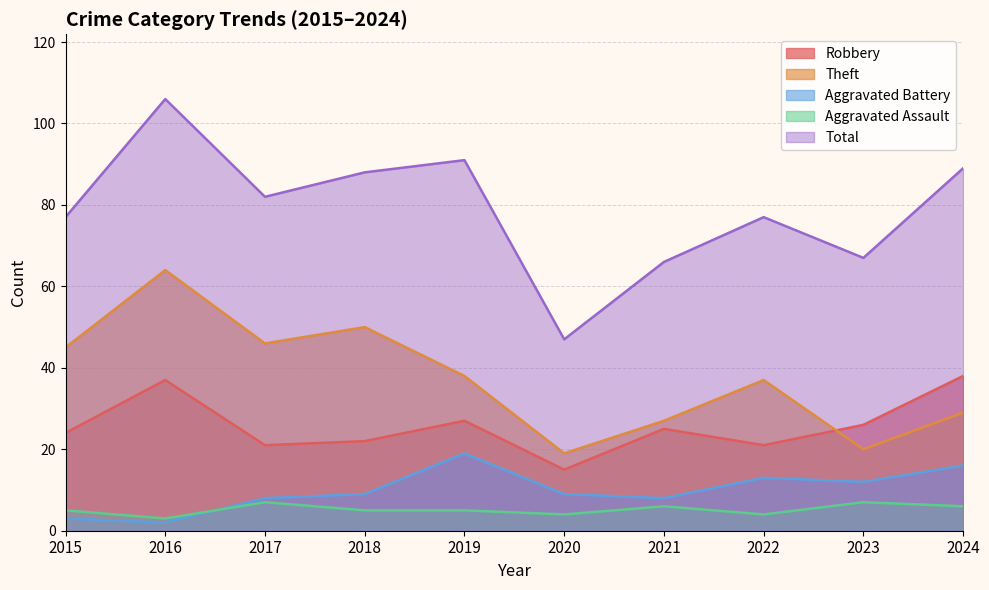

Which series has the largest total across all categories?

Total